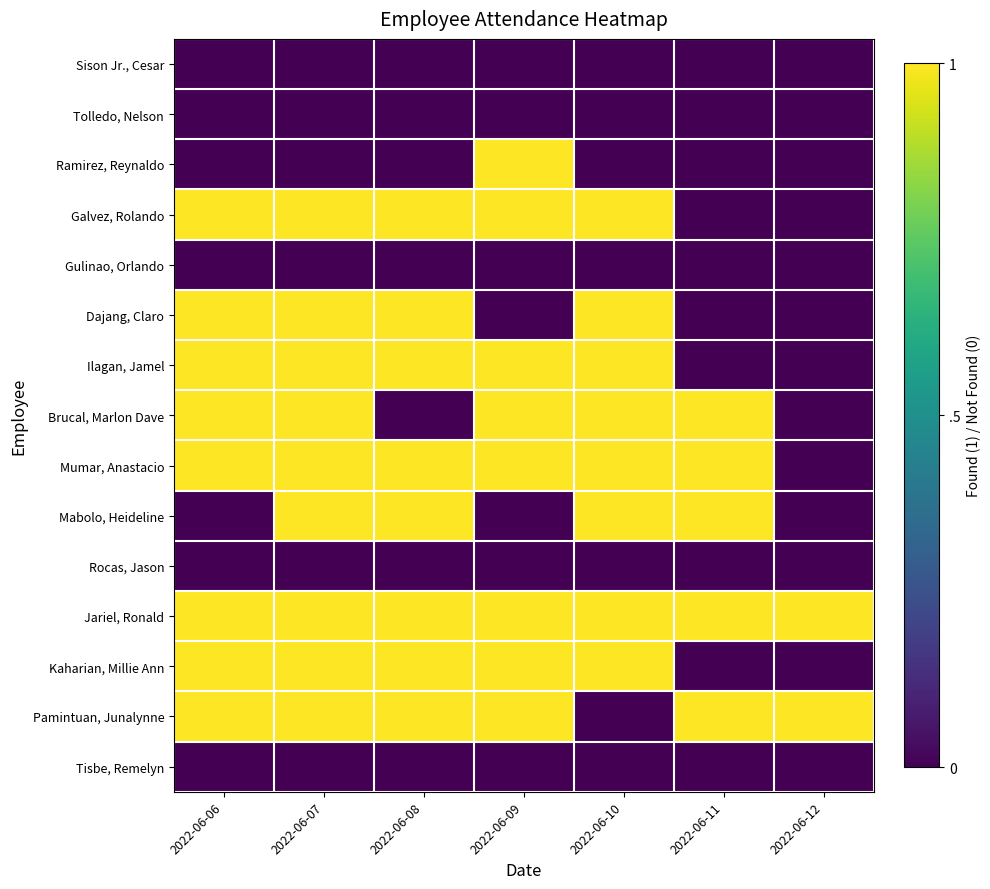

At 2022-06-07, list the series in order from largest to smallest.

Galvez, Rolando, Dajang, Claro, Ilagan, Jamel, Brucal, Marlon Dave, Mumar, Anastacio, Mabolo, Heideline, Jariel, Ronald, Kaharian, Millie Ann, Pamintuan, Junalynne, Sison Jr., Cesar, Tolledo, Nelson, Ramirez, Reynaldo, Gulinao, Orlando, Rocas, Jason, Tisbe, Remelyn